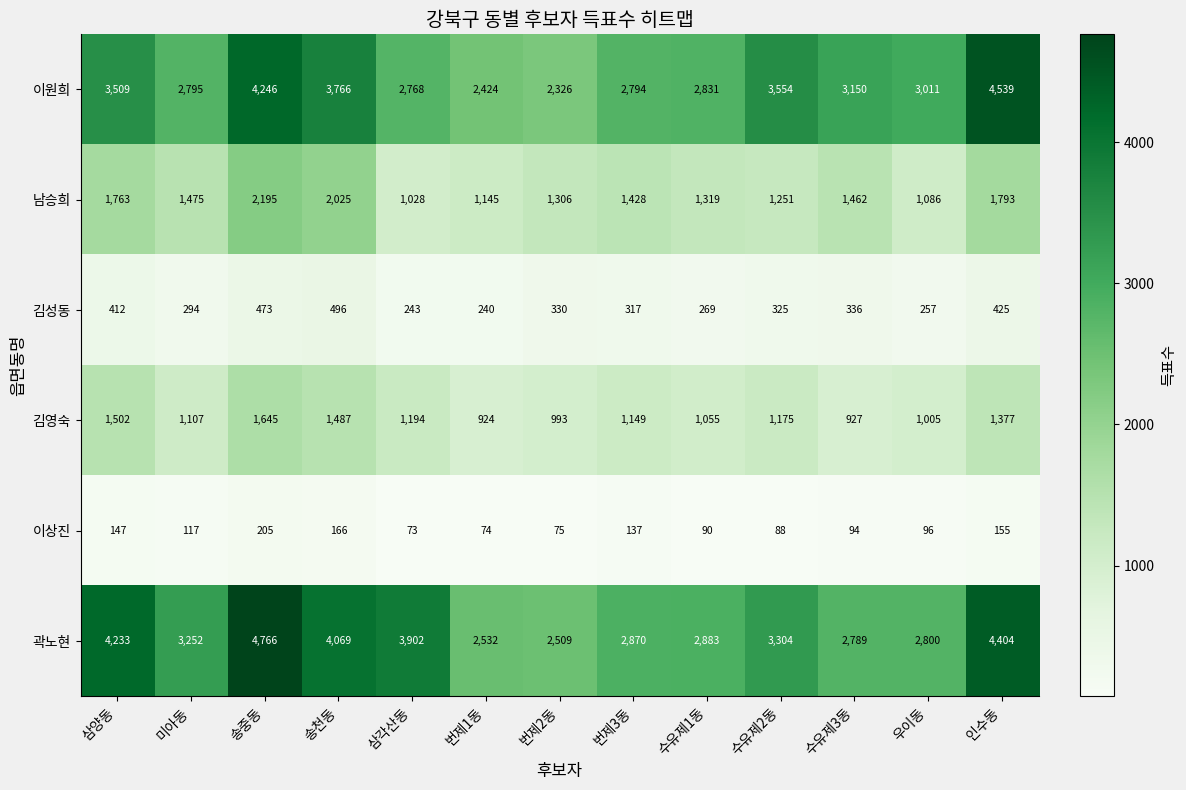

At 번제1동, list the series in order from smallest to largest.

이상진, 김성동, 김영숙, 남승희, 이원희, 곽노현